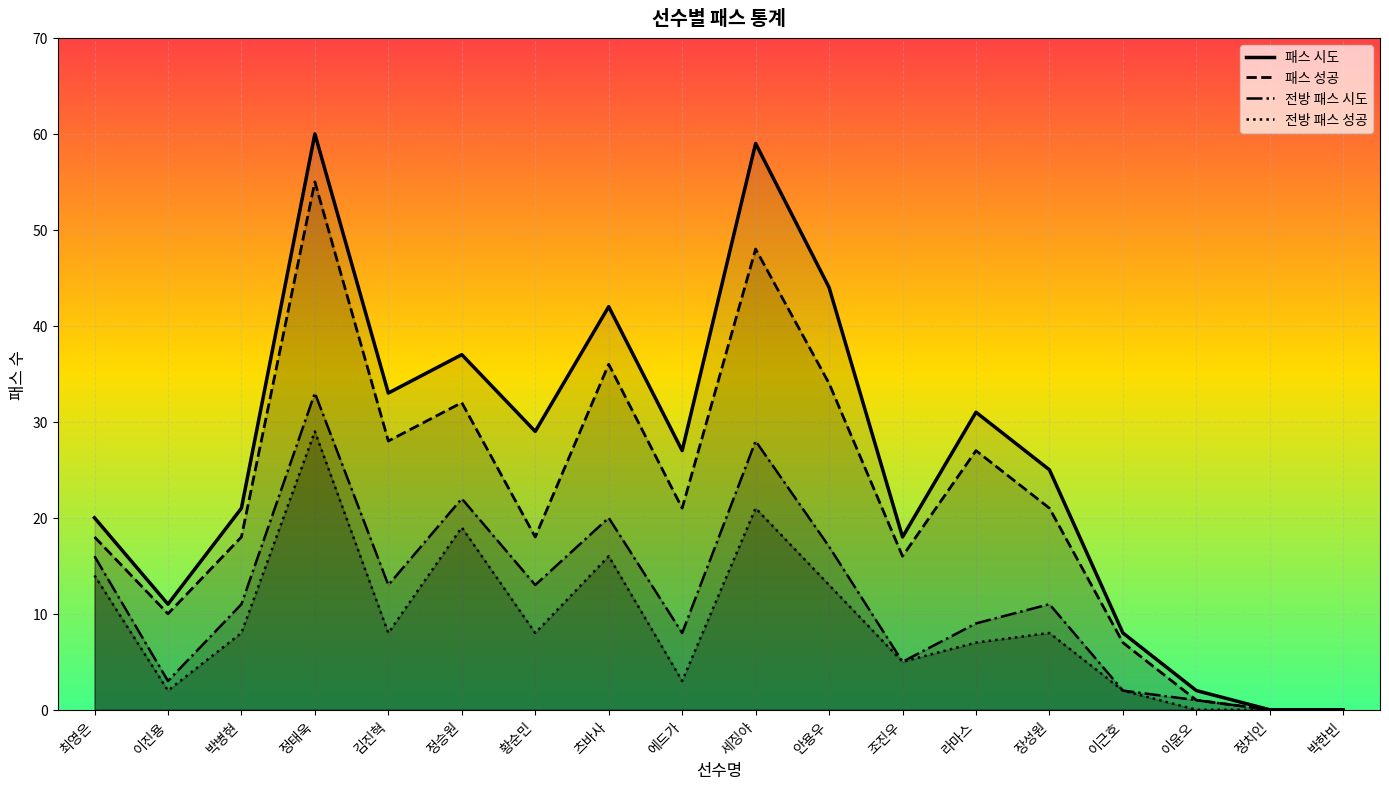

Rank the series at 정승원 from highest to lowest value.

패스 시도, 패스 성공, 전방 패스 시도, 전방 패스 성공